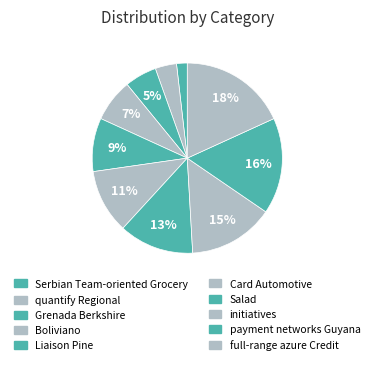

What is the smallest slice in the pie chart?

Serbian Team-oriented Grocery